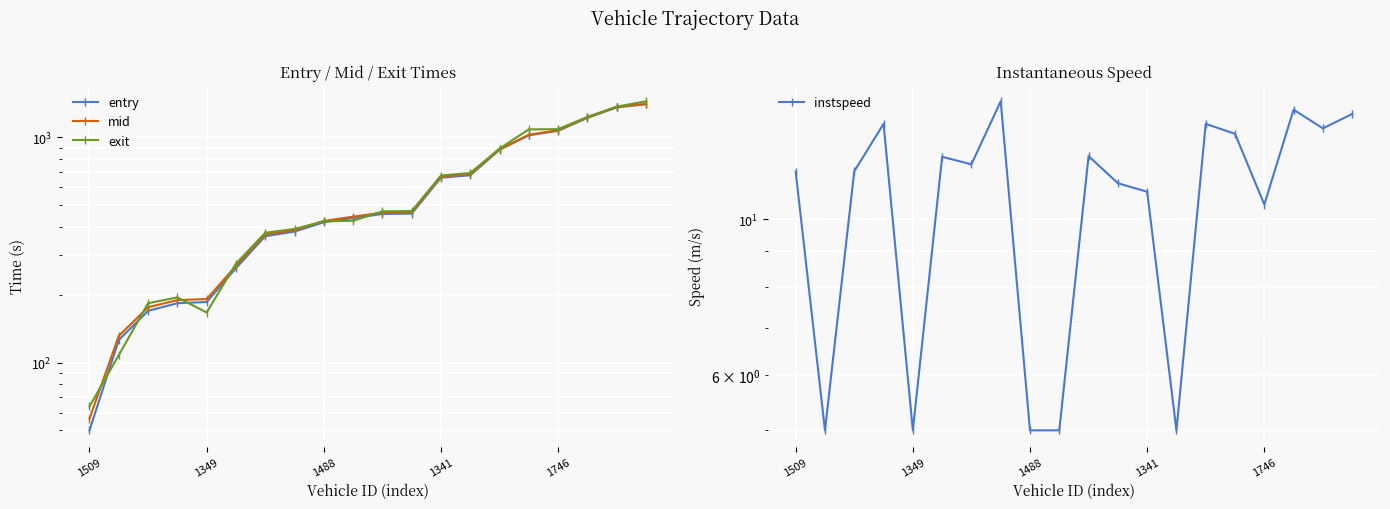

Reading left to right, what are all the values shown in this chart?

entry: 50.0	126.0	169.7	183.4	185.6	262.3	363.7	381.3	419.4	437.6	456.2	458.2	661.4	677.9	879.0	1019.6	1067.4	1218.3	1355.7	1400.8
mid: 56.4	131.4	176.0	189.3	191.4	268.5	370.3	386.5	425.1	444.1	462.5	464.2	668.3	684.3	884.4	1025.2	1074.2	1224.5	1361.5	1406.5
exit: 63.9	107.9	183.3	194.6	166.8	274.8	376.6	391.7	423.6	425.8	468.6	470.3	675.9	693.5	890.8	1083.3	1085.8	1230.7	1366.9	1443.2
instspeed: 11.7	5.0	11.7	13.7	5.0	12.3	12.0	14.7	5.0	5.0	12.3	11.2	10.9	5.0	13.7	13.2	10.5	14.3	13.5	14.1